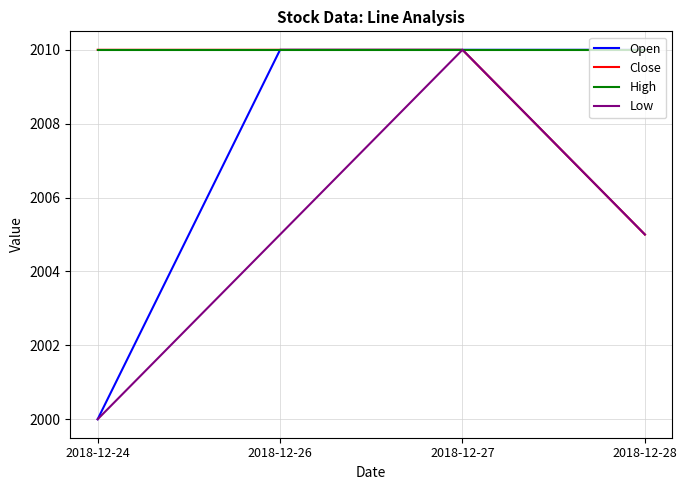

Is it true that Close equals 3145 at 2018-12-27?

False